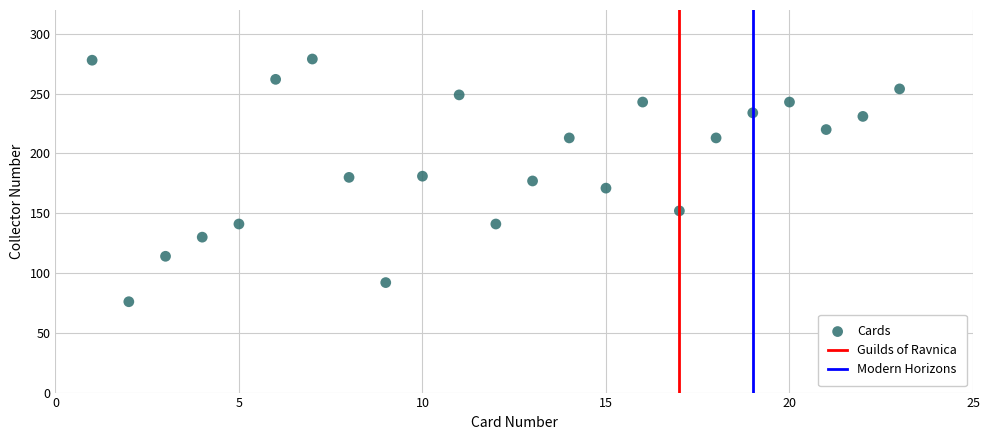

What is the range of X values (max minus min)?

22